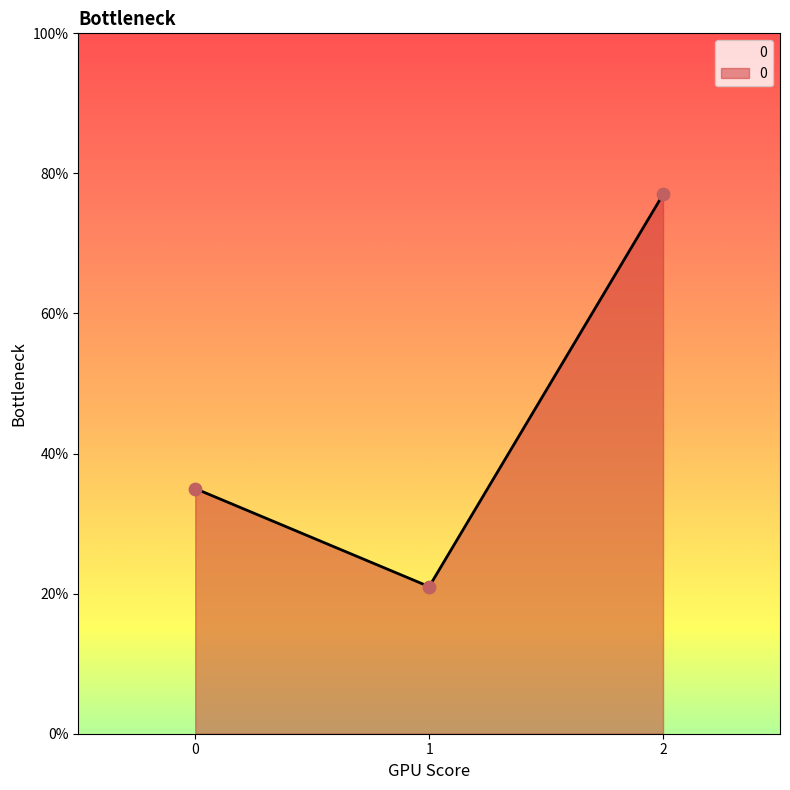

Which has a higher value, 2 or 1?

2